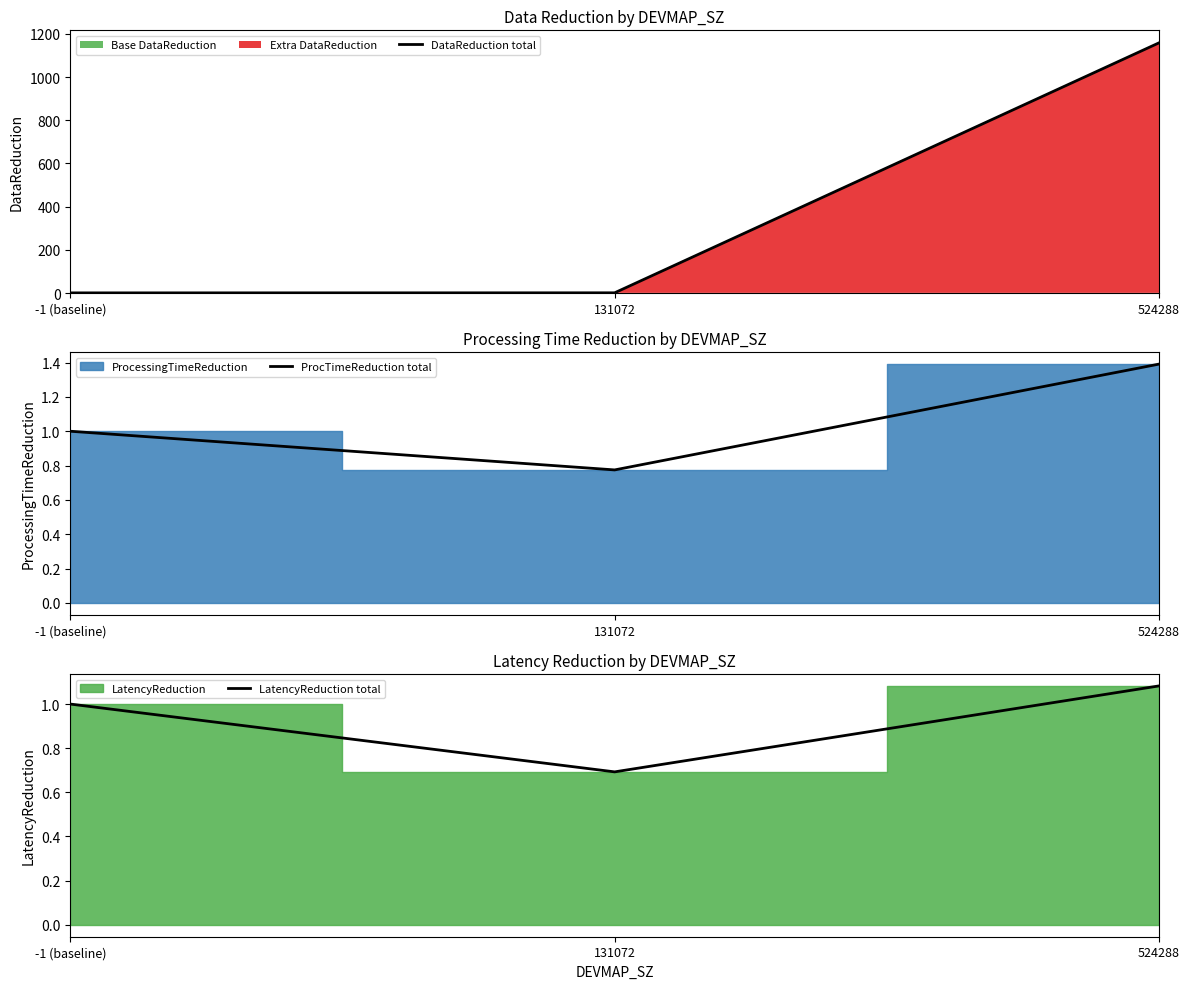

Is it true that DataReduction total equals 523.3 at 524288?

False